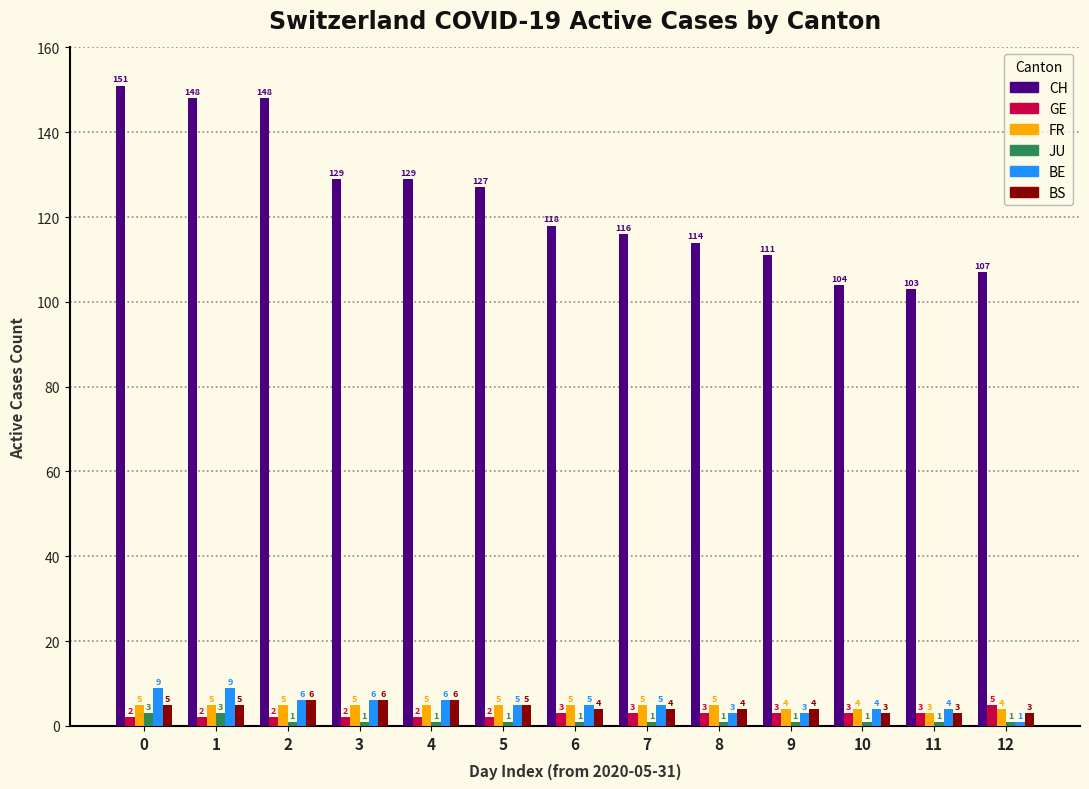

What is the difference between the BE values at 1 and 2?

3